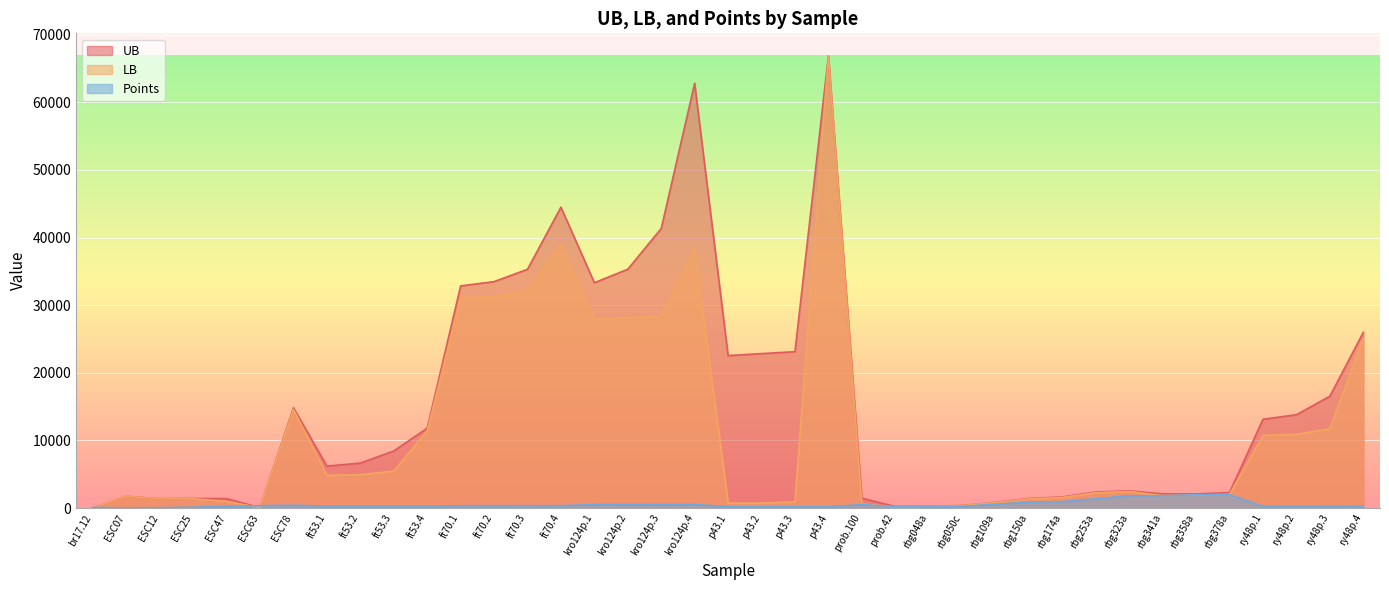

Reading right to left, list all the values displayed in this chart.

UB: 25977	16540	13802	13135	2307	2080	2101	2547	2376	1644	1415	848	378	282	232	1474	66857	23122	22841	22545	62818	41340	35321	33320	44497	35309	33486	32848	11822	8446	6653	6207	14832	62	1399	1418	1390	1730	43
LB: 25037	11732	10912	10739	2032	1933	1840	2448	2269	1568	1353	812	372	272	149	632	66846	898	749	738	38368	28406	28155	27943	38989	32180	31268	31153	11409	5465	4934	4839	14594	62	981	1383	1385	1726	43
Points: 249	254	250	256	1973	1967	1822	1825	1389	962	871	573	259	255	208	510	204	211	198	203	526	534	524	514	353	347	351	346	275	281	274	281	414	349	244	133	65	39	92